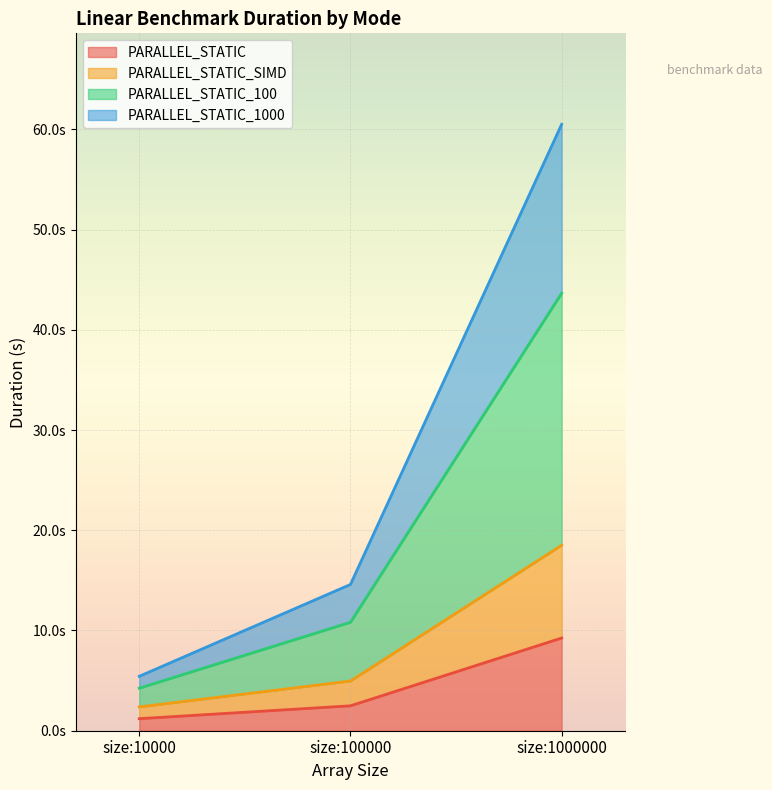

How many data points in PARALLEL_STATIC_100 are less than 10?

1